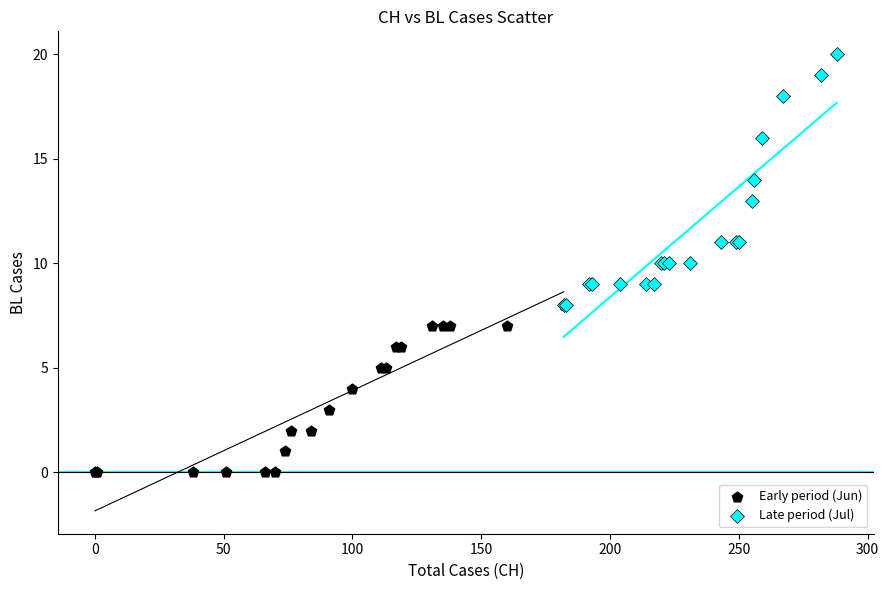

Which series reaches the maximum Y coordinate?

Late period (Jul)